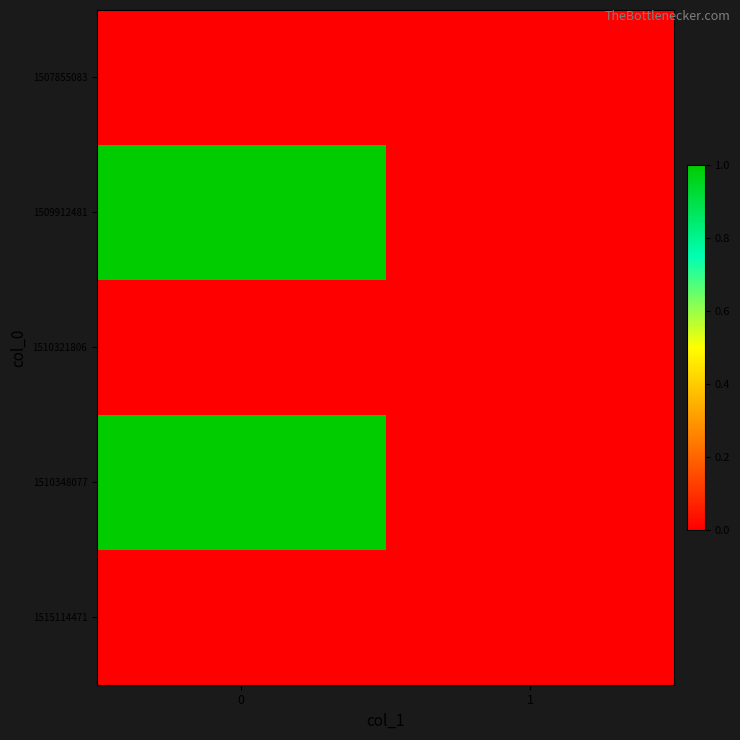

List the series in order of their peak value, lowest first.

1507855083, 1510321806, 1515114471, 1509912481, 1510348077